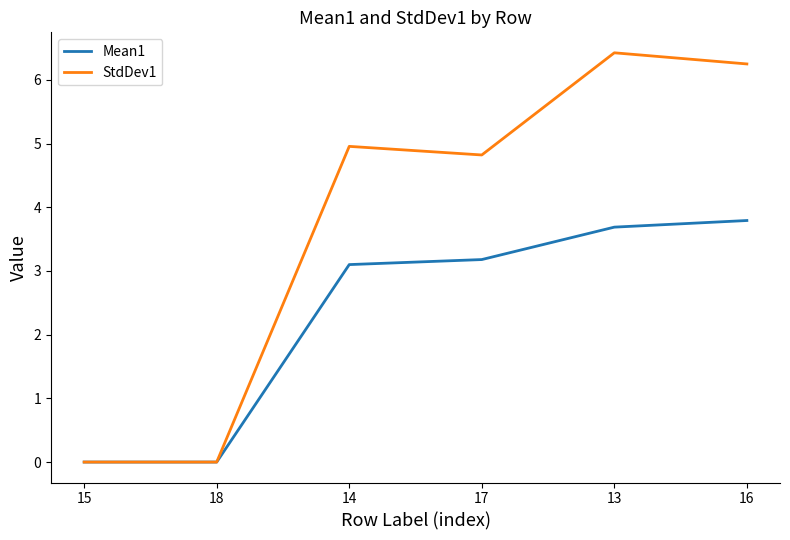

Rank the series by their maximum value, from highest to lowest.

StdDev1, Mean1